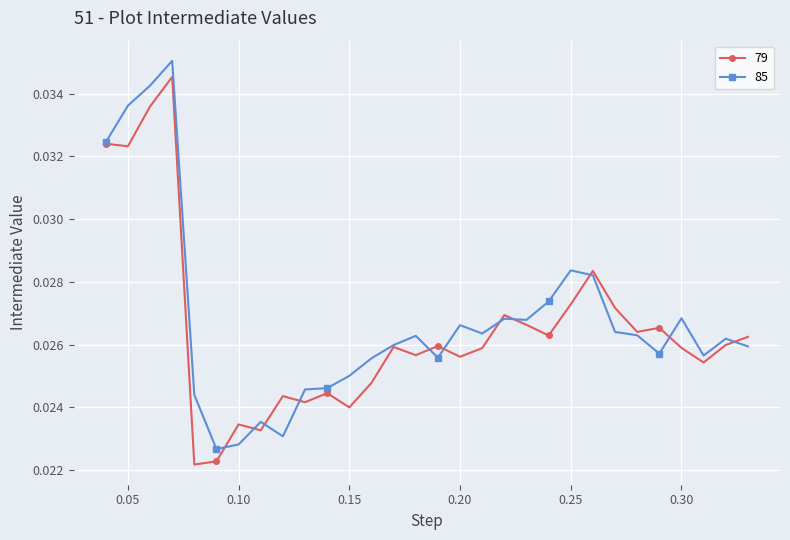

Does the chart display data point markers on the line(s)?

Yes